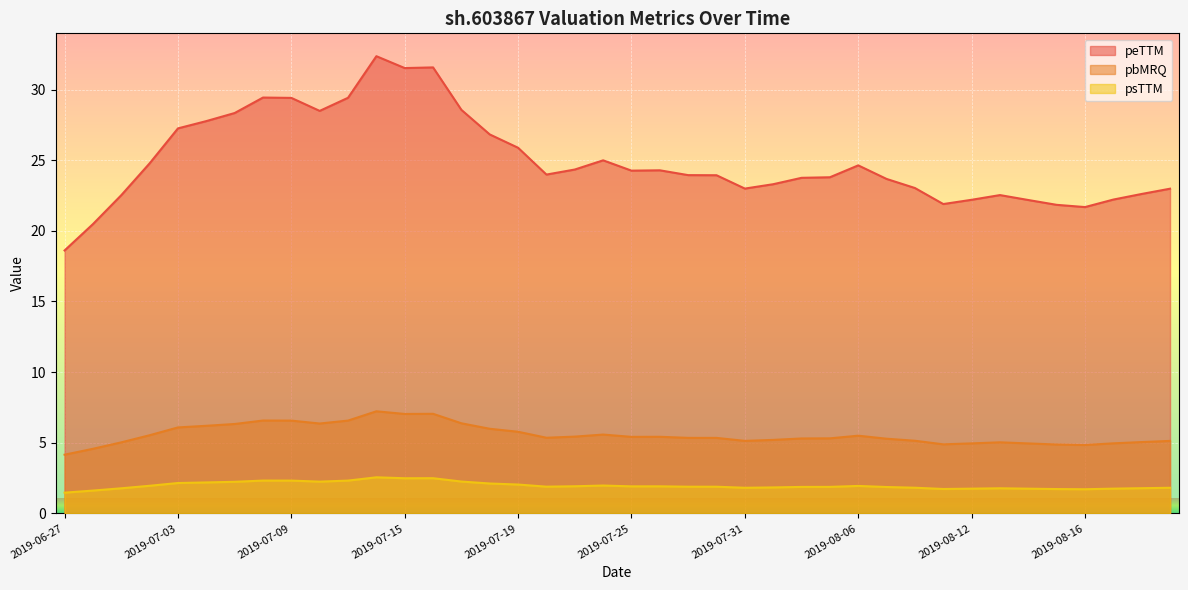

At which label does pbMRQ first exceed 5?

2019-07-01